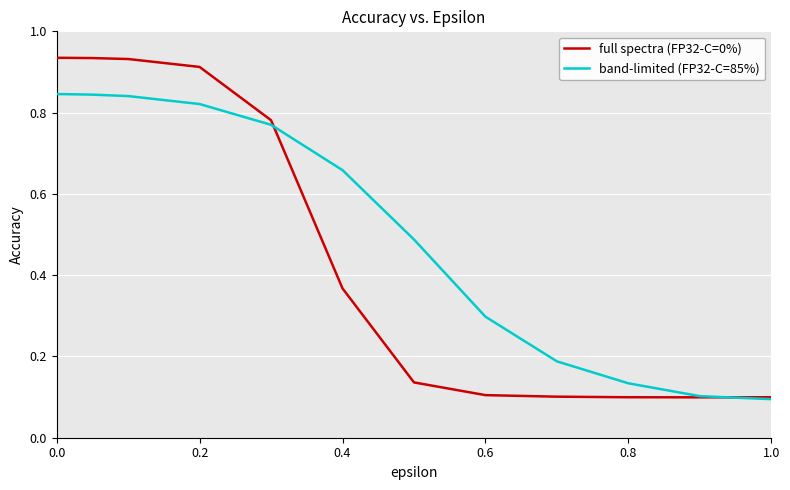

Rank the series by their maximum value, from highest to lowest.

full spectra (FP32-C=0%), band-limited (FP32-C=85%)